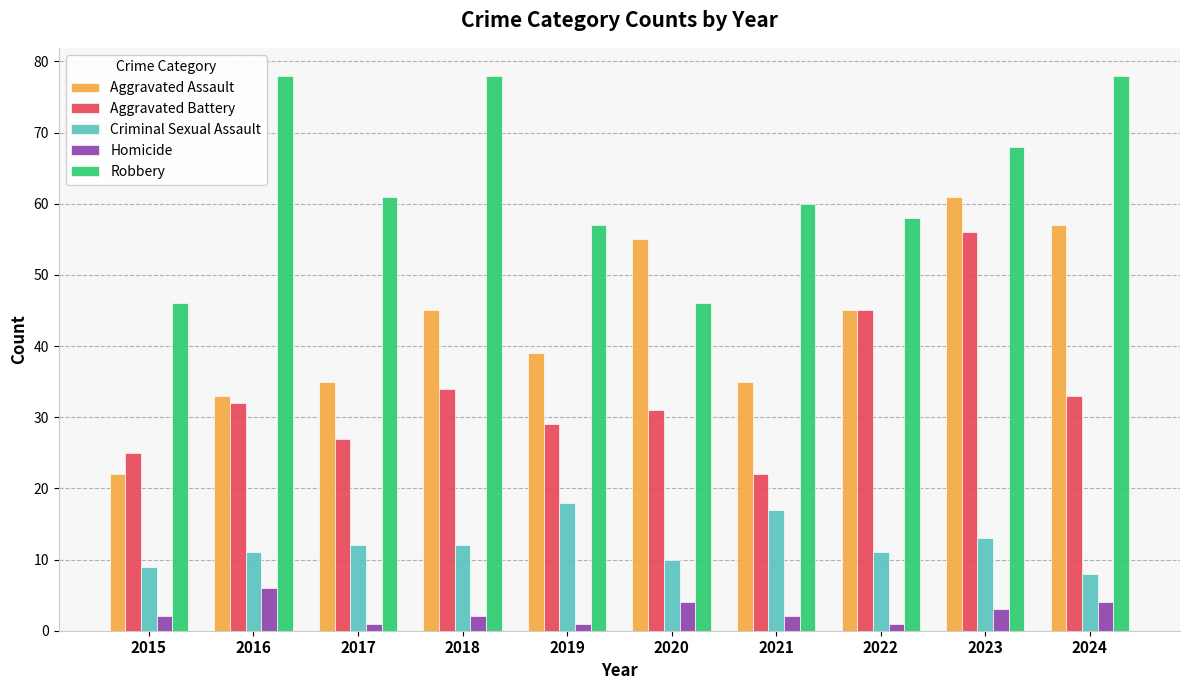

What is the difference between the maximum and minimum values in the Homicide series?

5